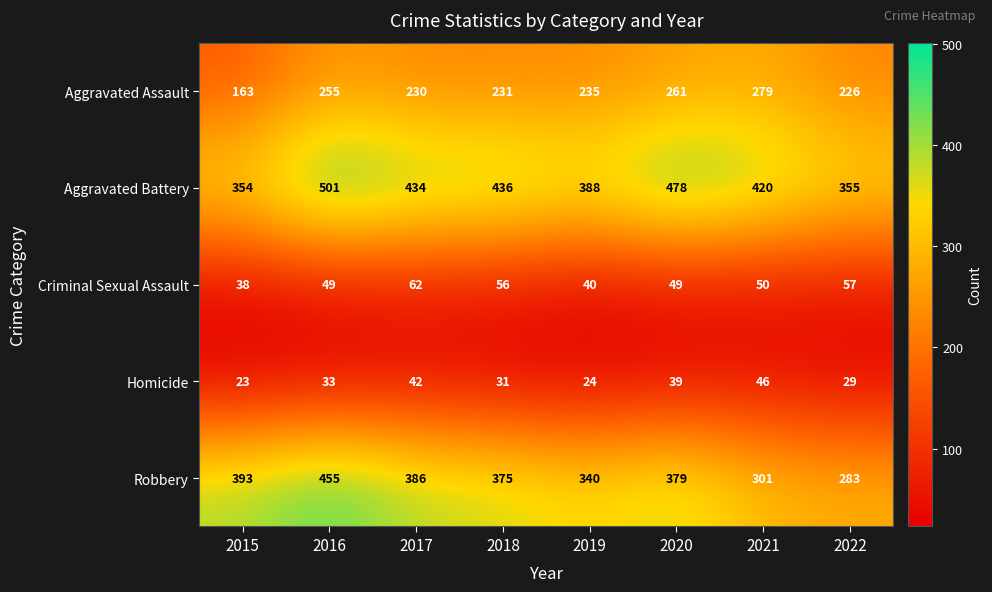

What is the approximate value of Robbery at 2016, to the nearest 5?

455